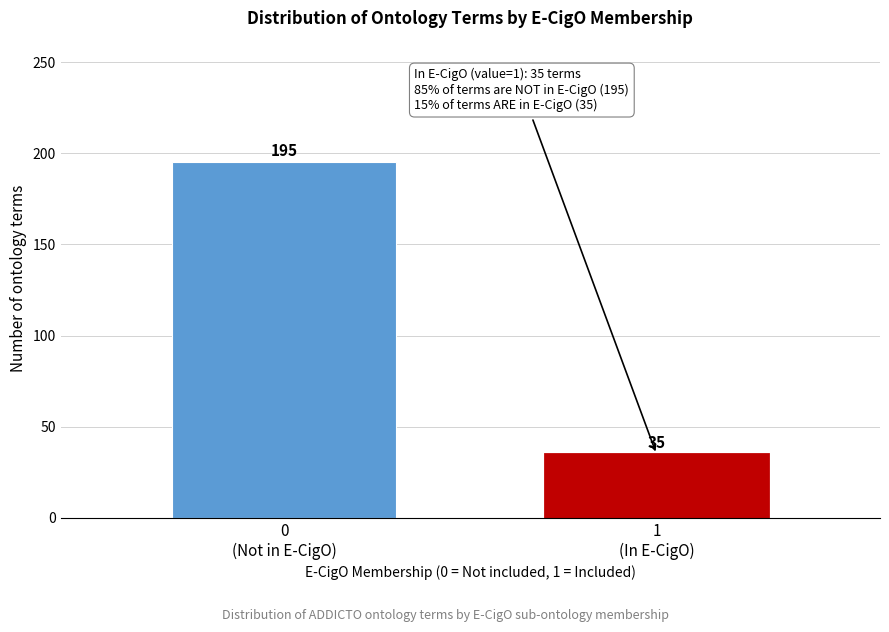

Reading left to right, transcribe all the data shown in this chart.

195	35